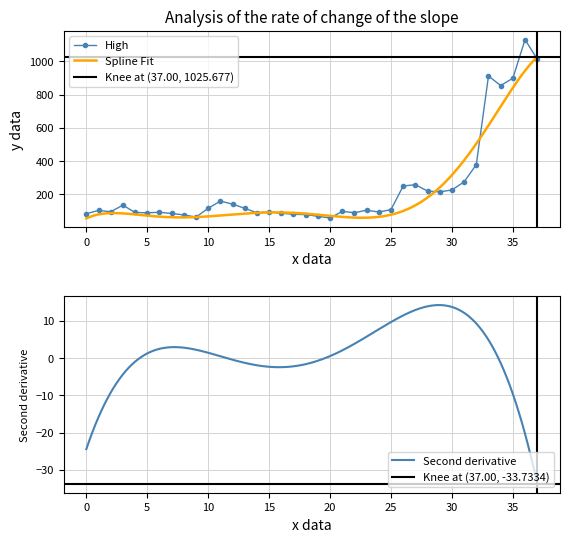

The value of High at 25 is 30.6. True or false?

False